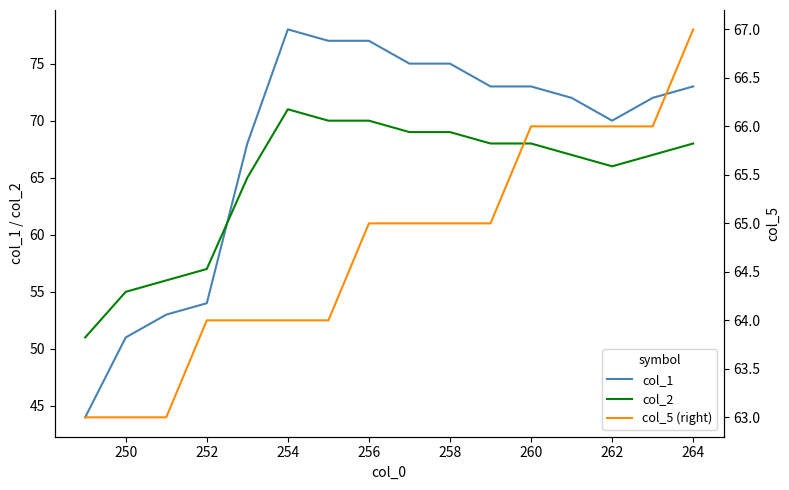

The value of col_1 at 258 is 75. True or false?

True